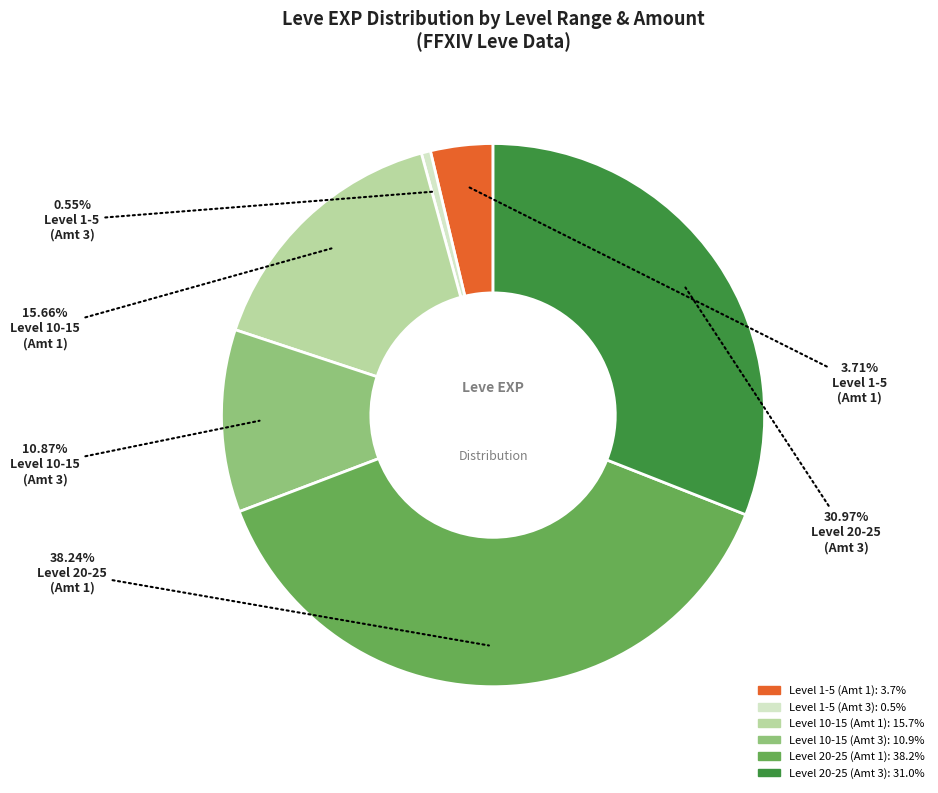

Is there a majority slice in this chart?

No